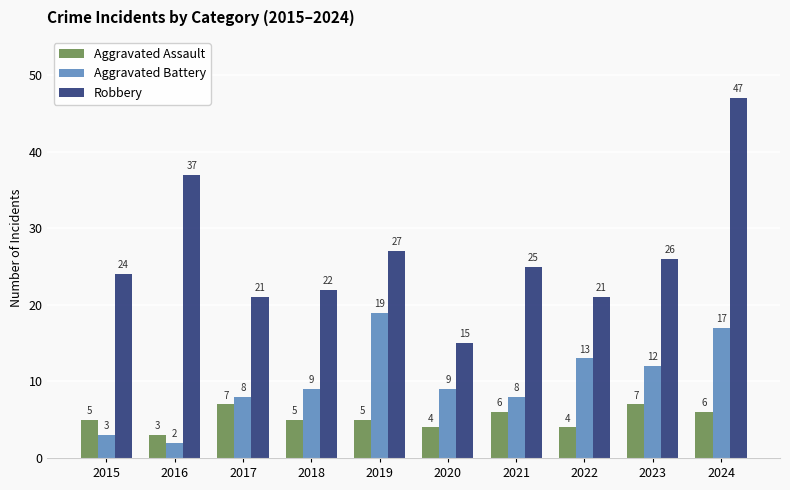

What is the spread (max minus min) of values at 2023?

19